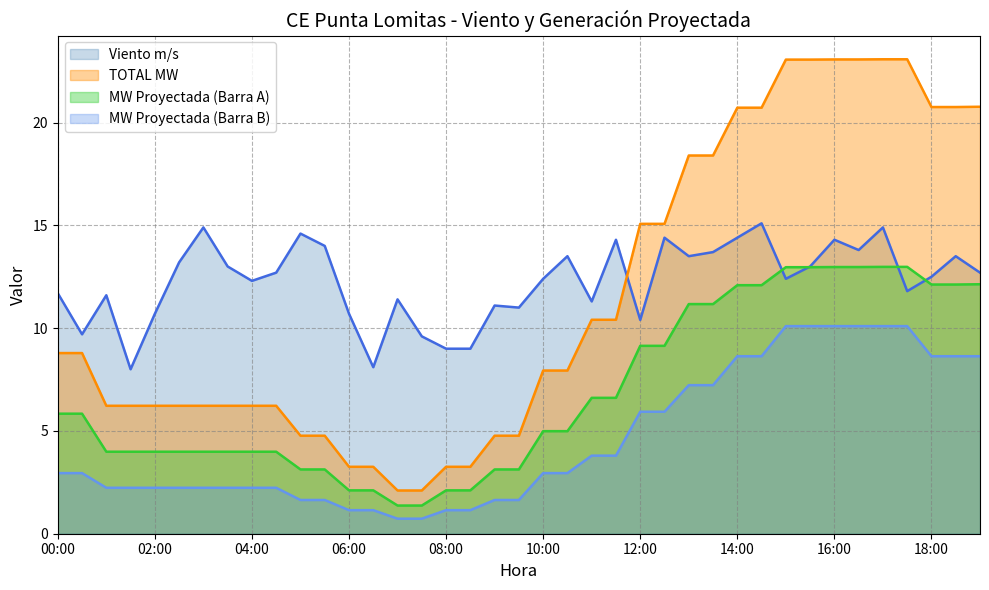

What is the difference between the second highest and second lowest values in the Viento m/s series?

6.8